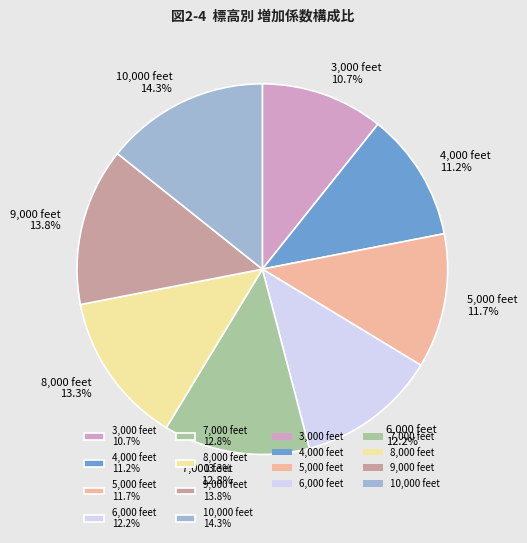

Is 9,000 feet the majority of the pie?

No